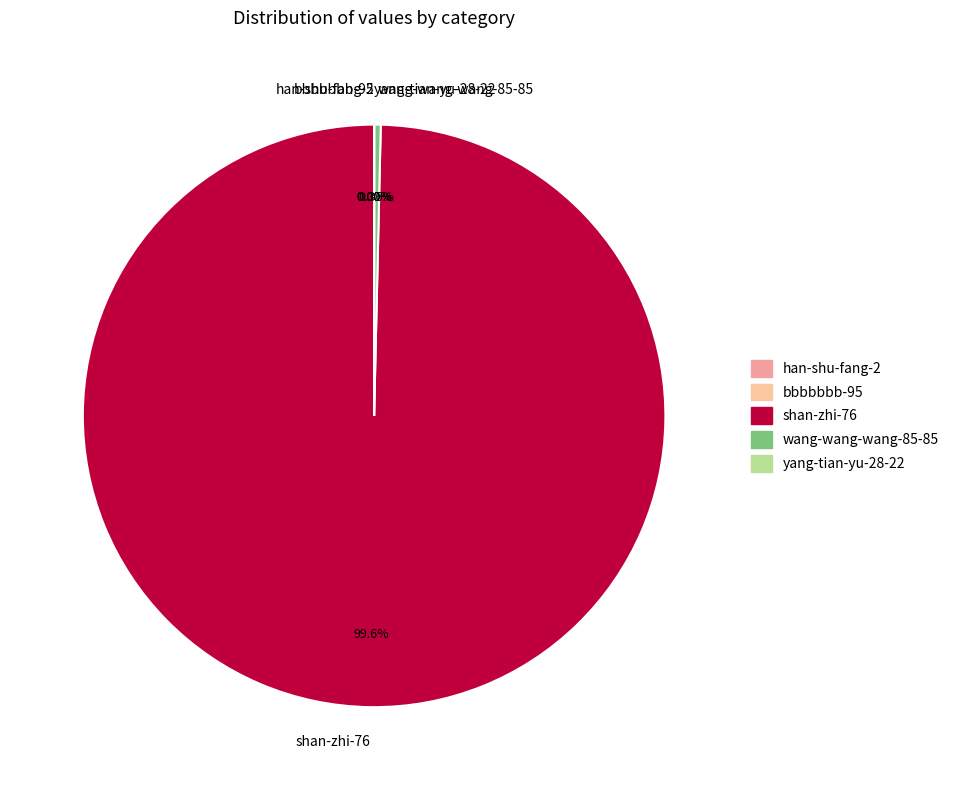

Does any single category account for the majority?

Yes